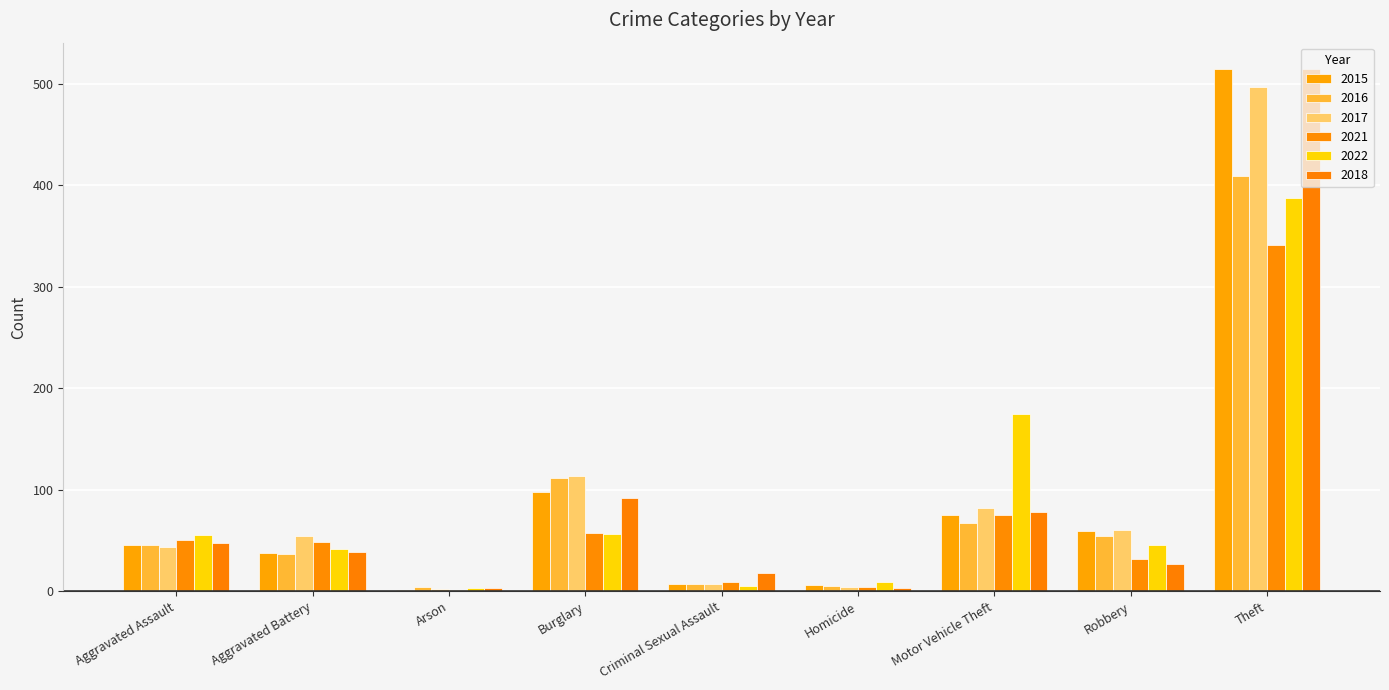

Is the value of 2017 at Burglary greater than the value of 2021 at Aggravated Assault?

Yes